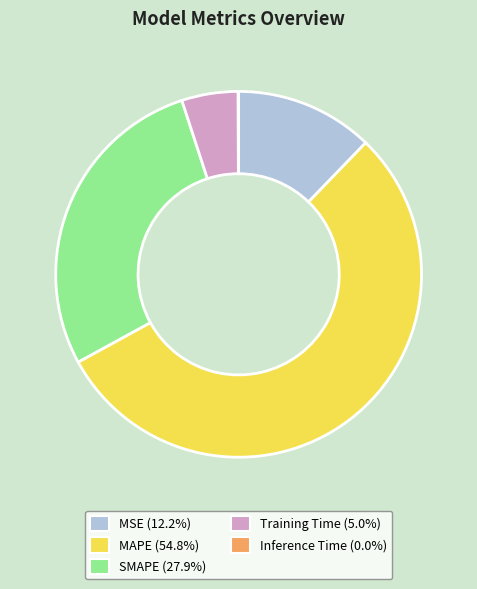

Combined, do Training Time (5.0%) and MAPE (54.8%) account for over 50%?

Yes